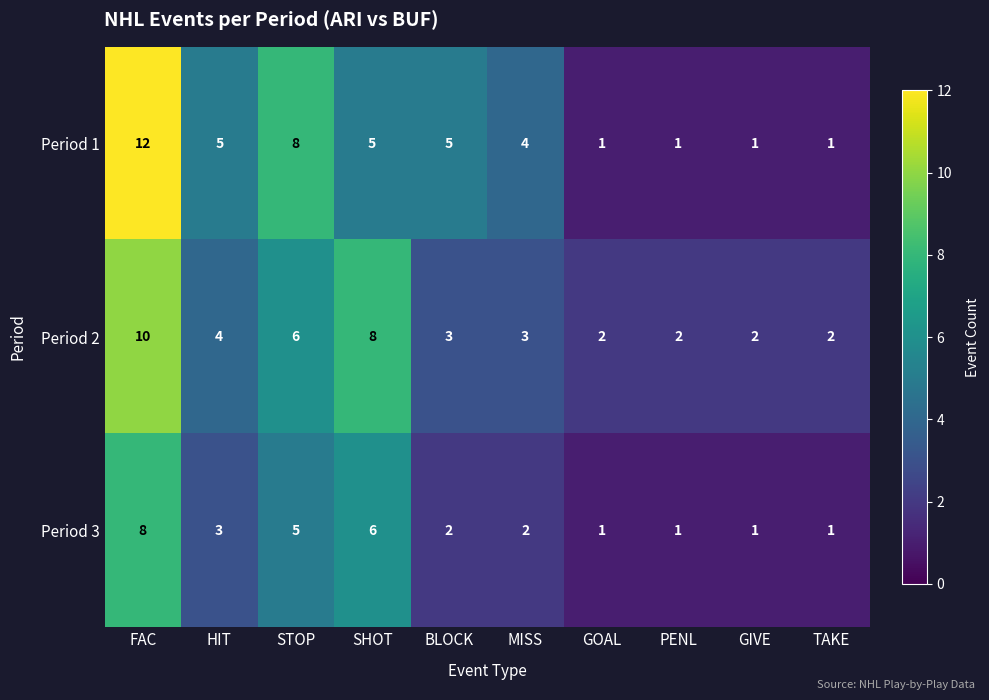

Rank the series by their maximum value, from highest to lowest.

Period 1, Period 2, Period 3